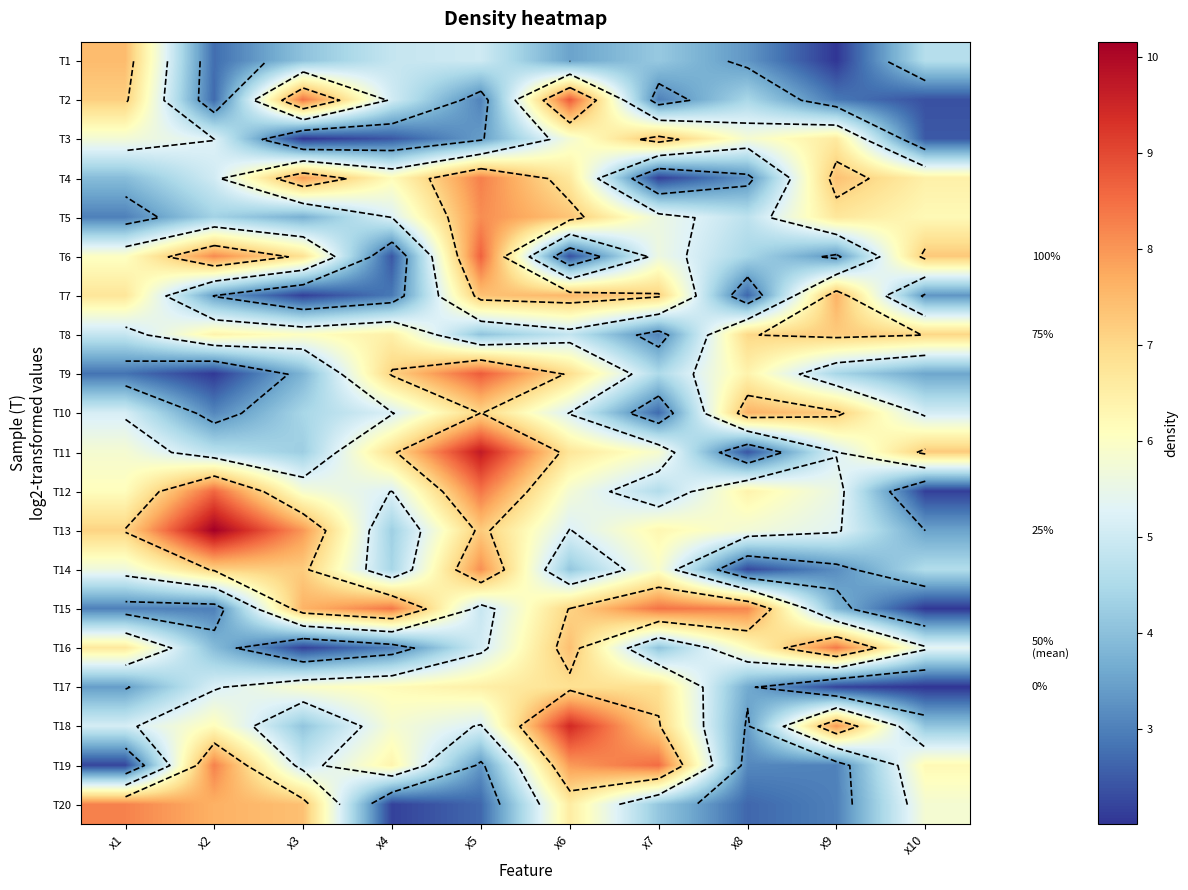

What is the sum of the T16 values at x1 and x8?

12.8